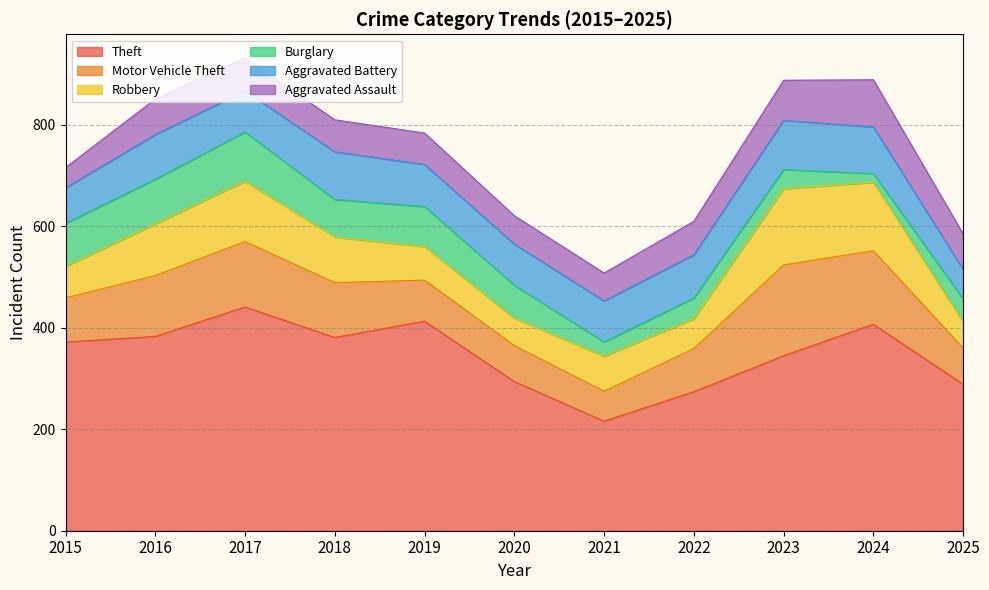

The value of Aggravated Battery at 2017 is 135. True or false?

False